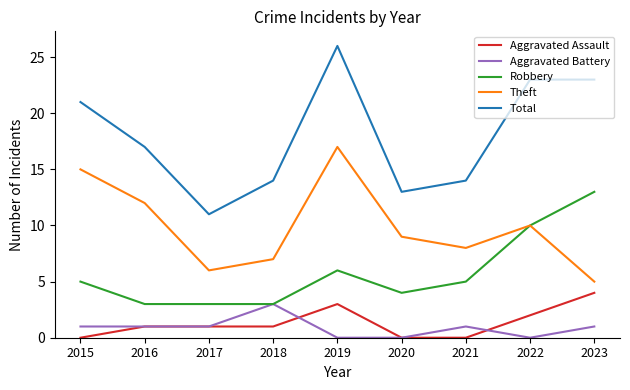

True or false: Robbery has a value of 4 at 2018.

False